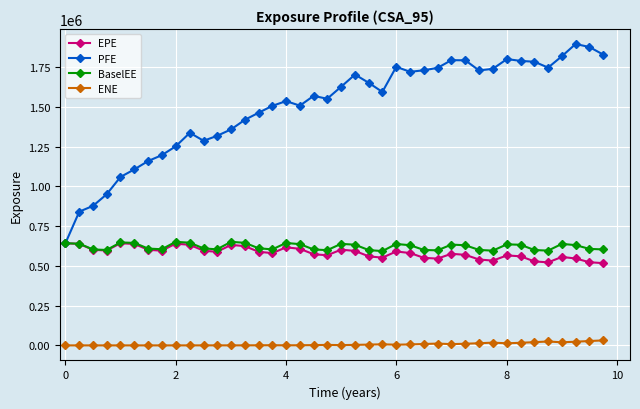

What is the highest value of the BaselEE series?

651421.0